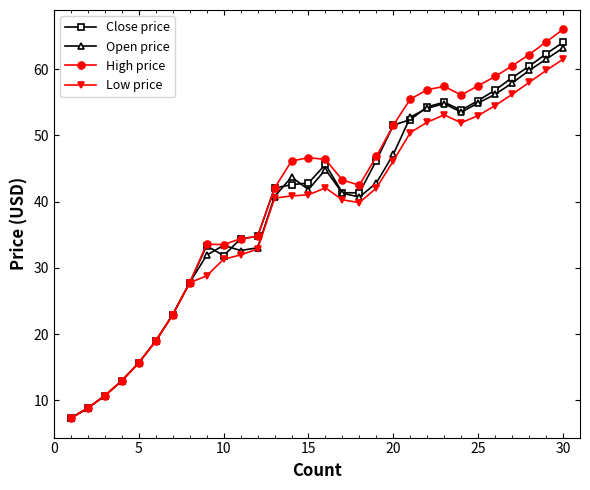

How many lines are shown in the chart?

4